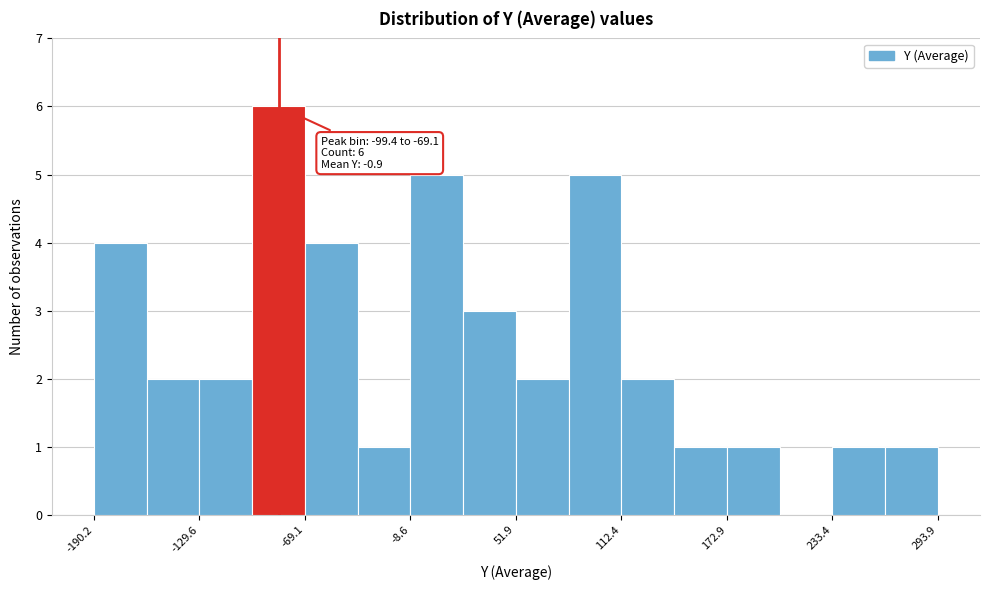

Around what value on the x-axis is the tallest bar? Give the approximate position of its centre, as read against the axis.

-80